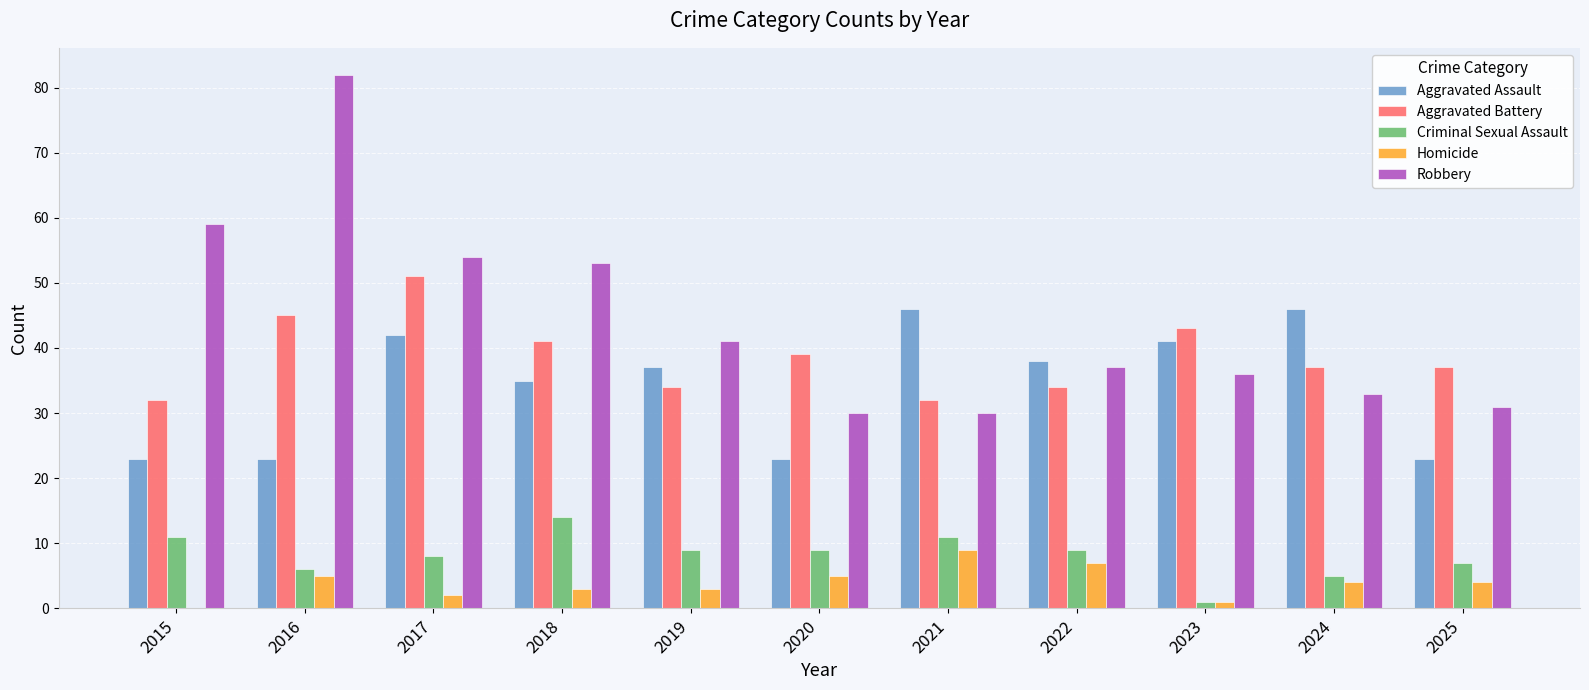

How many distinct data groups are displayed?

5